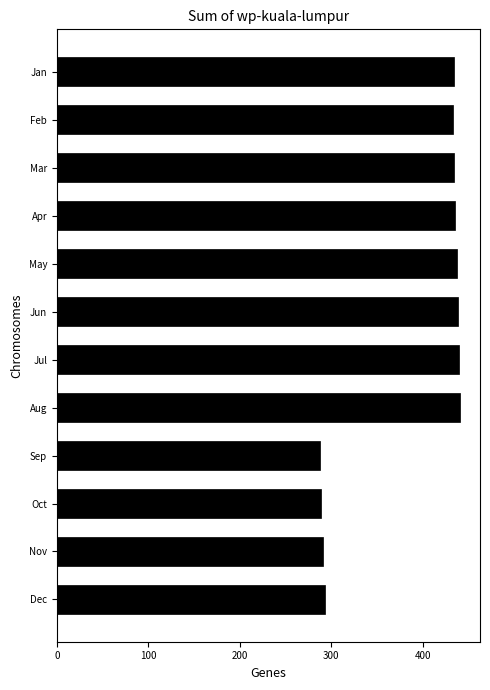

Approximately how many times larger is the value at Feb compared to Jan?

1.0